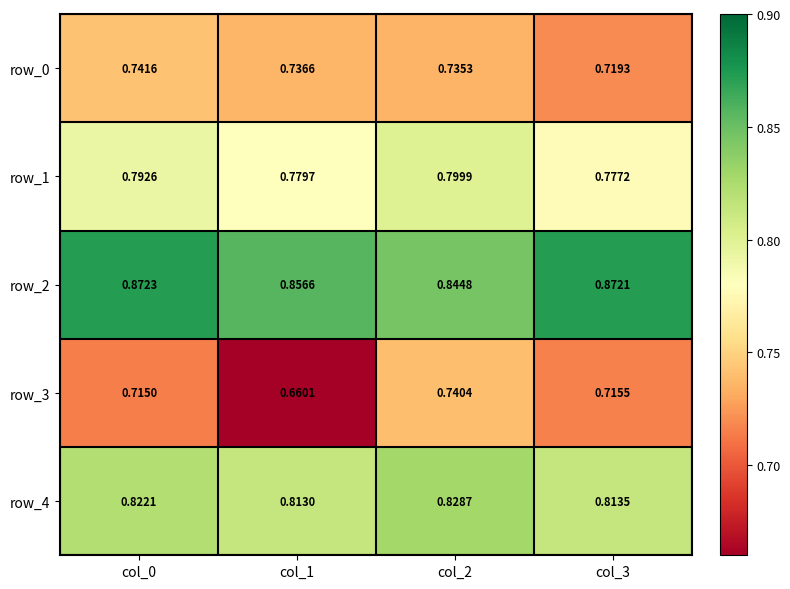

What is the total value across all series at col_2?

3.9